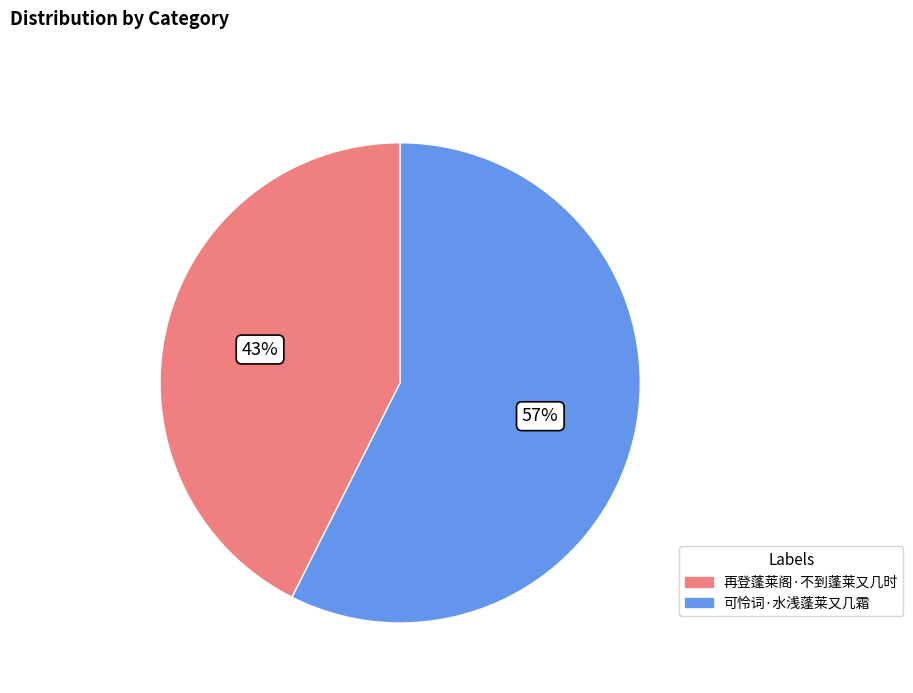

How many segments does this pie chart have?

2